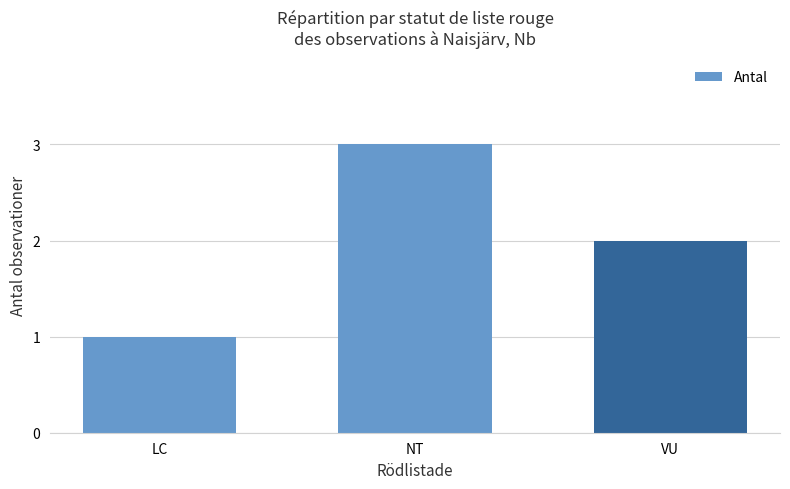

Where is the data nearest to the value 2?

VU